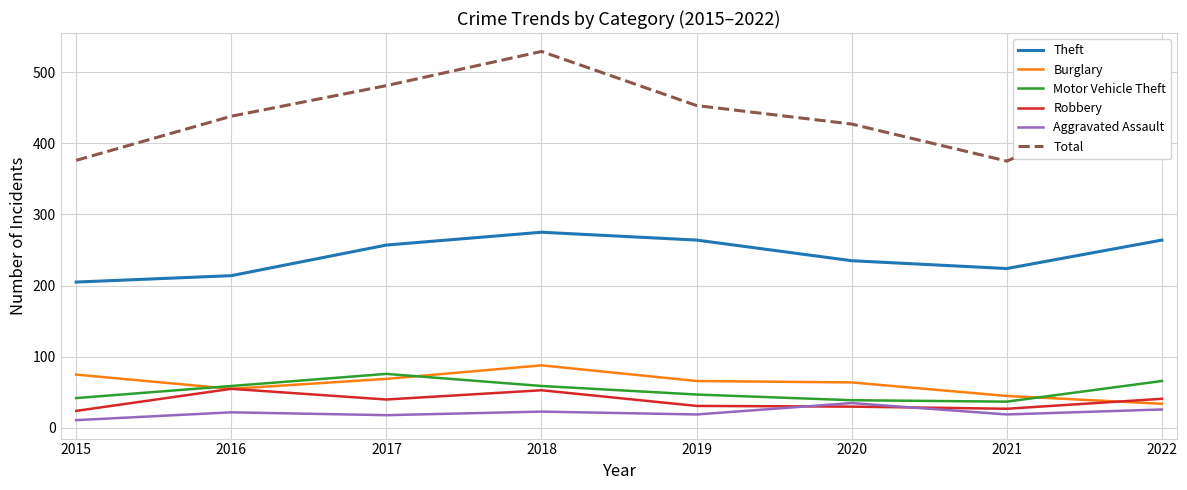

True or false: Theft and Robbery cross at least once.

False